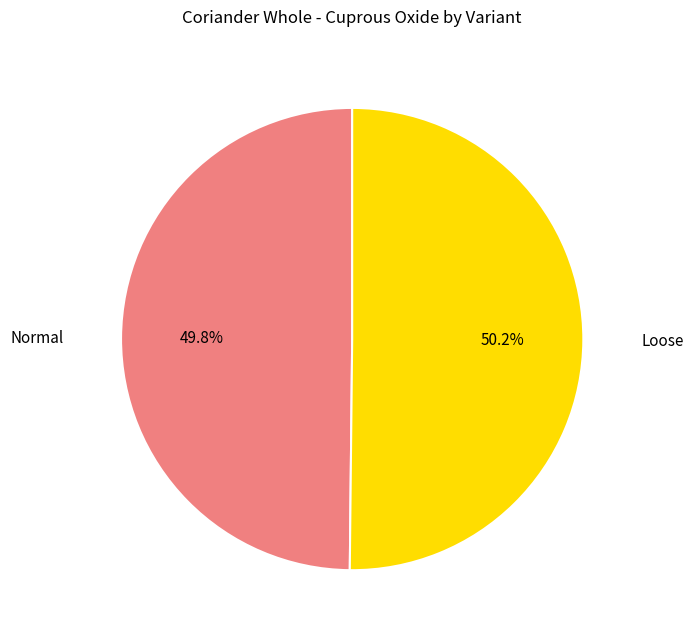

Is there a majority slice in this chart?

Yes